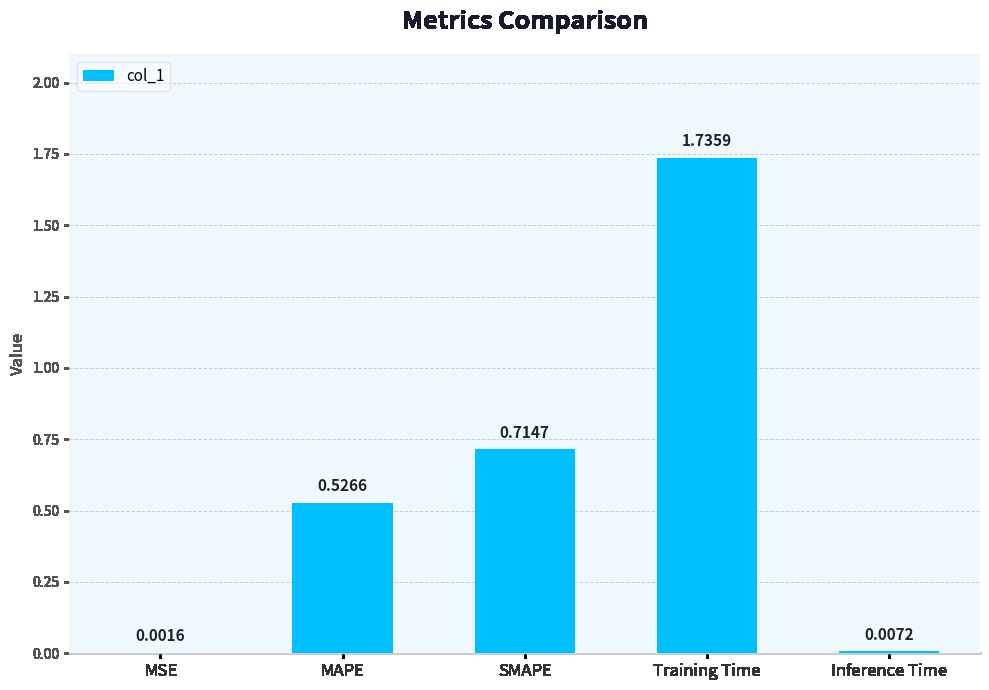

Which has a higher value, SMAPE or Training Time?

Training Time